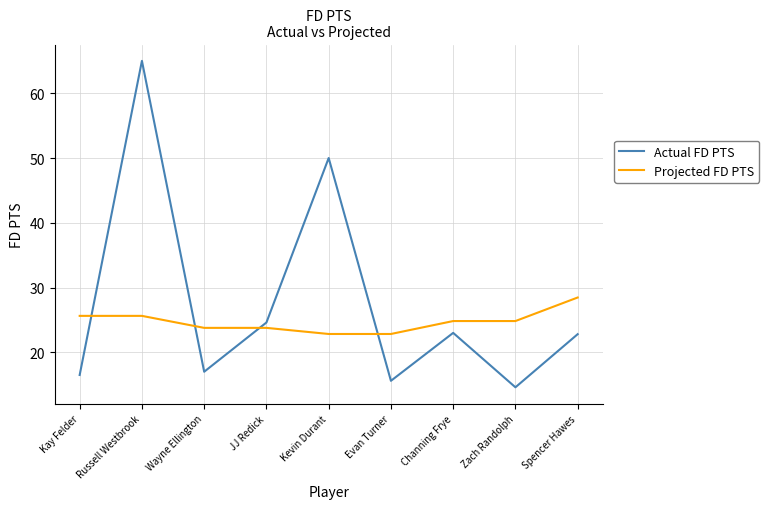

At which label does Actual FD PTS first exceed 22?

Russell Westbrook